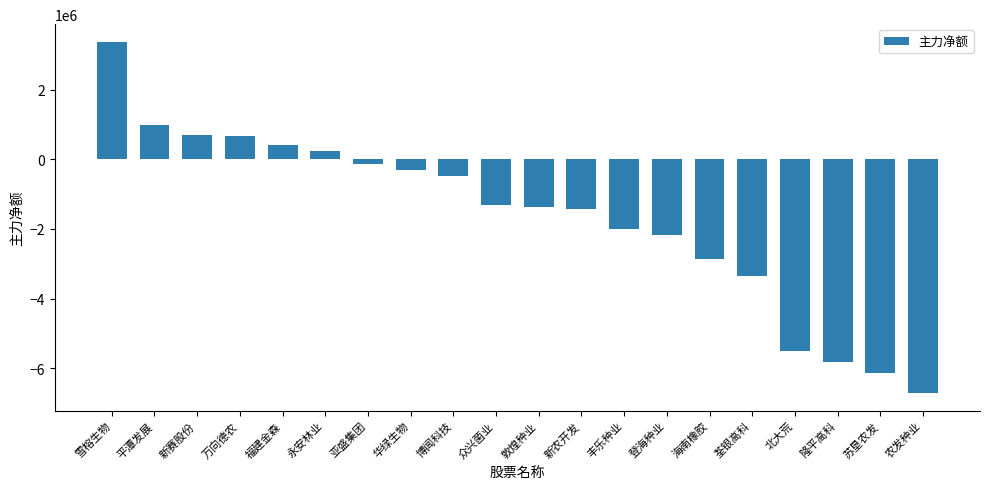

What is the sum of the values at 众兴菌业 and 新赛股份?

-614468